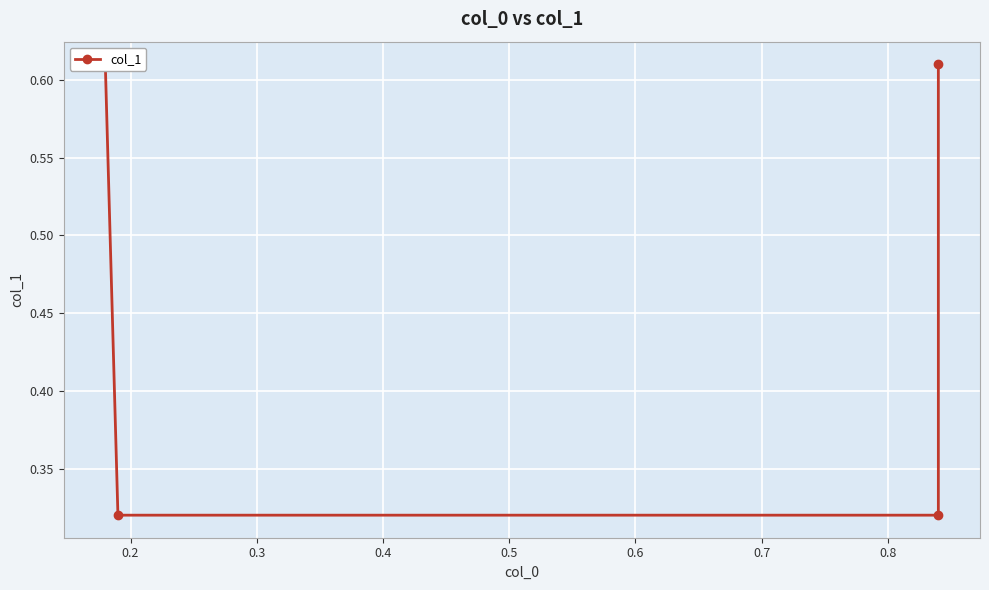

How many lines are shown in the chart?

1